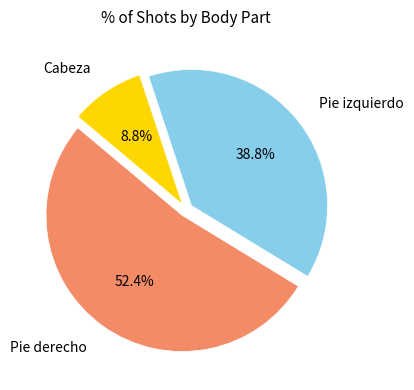

Is there a majority slice in this chart?

Yes